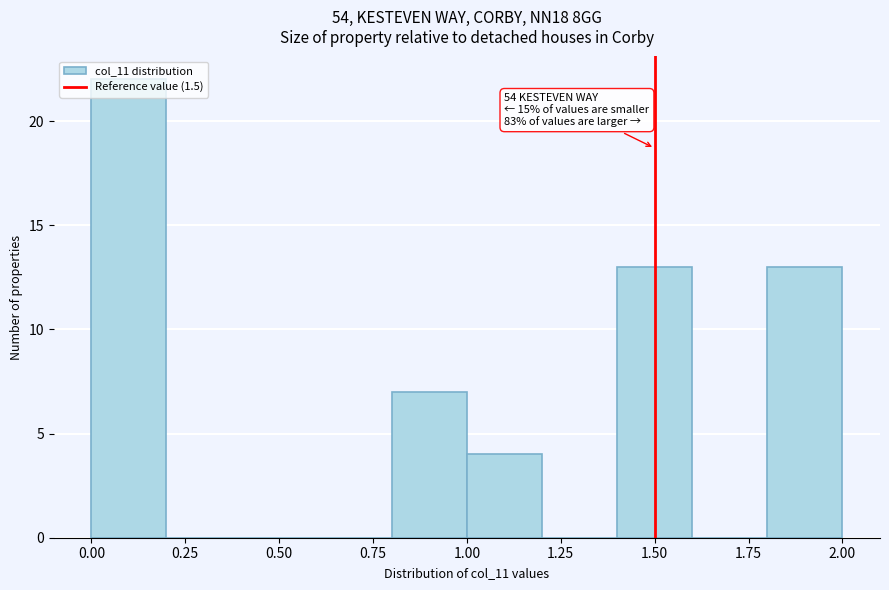

Over which range of the x-axis is the bar tallest?

0.0 to 0.2